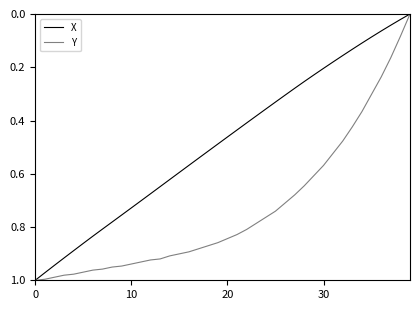

List the series in order of their overall mean, highest first.

Y, X